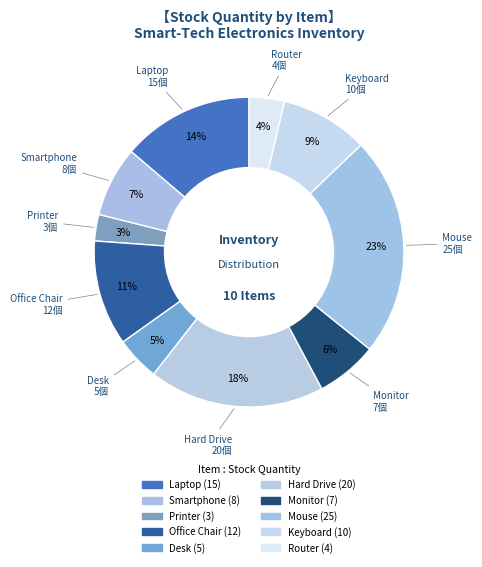

To the nearest percent, what is the combined percentage of Desk and Keyboard?

14%